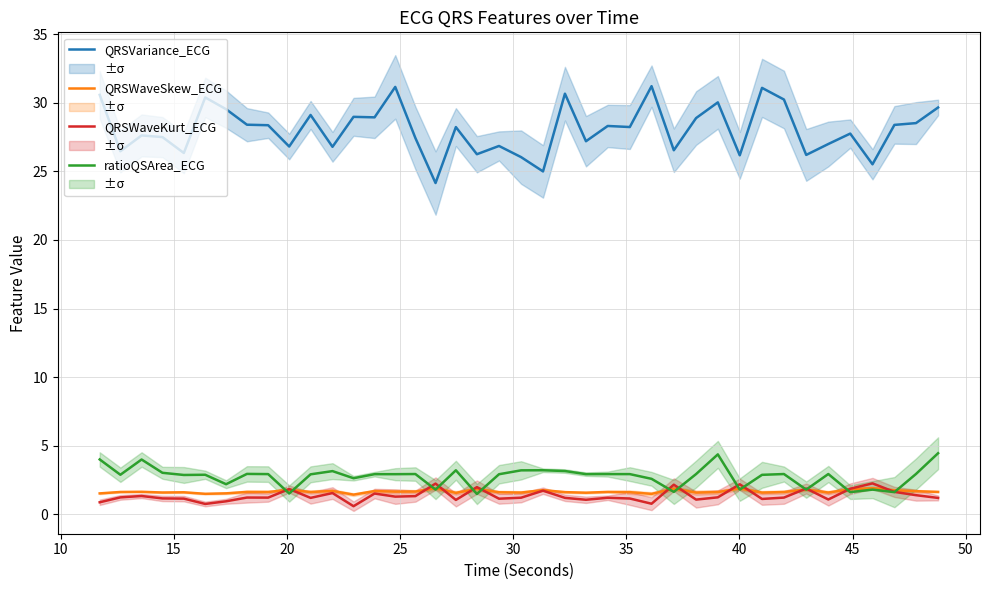

What is the minimum value for QRSWaveSkew_ECG?

1.4